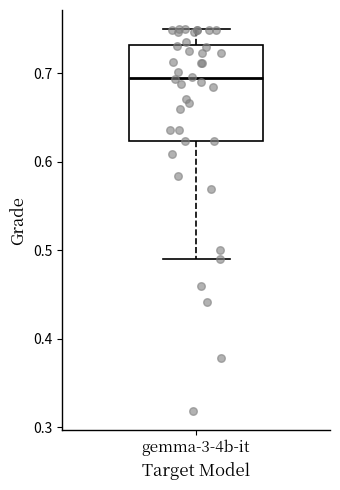

Read this box plot against the y-axis: the position of the median line, the range covered by the box, and the ends of both whiskers. The values are not printed on the chart, so give them approximately, as read against the axis.

median 0.70, box 0.62 to 0.73, whiskers 0.49 to 0.75